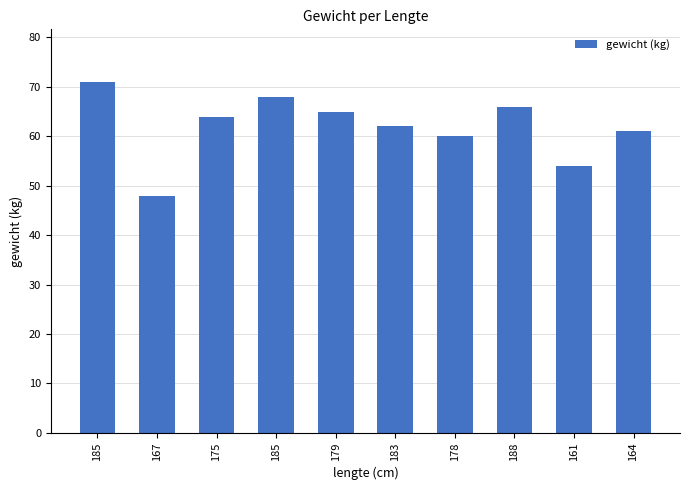

Which label corresponds to the largest value in the chart?

185